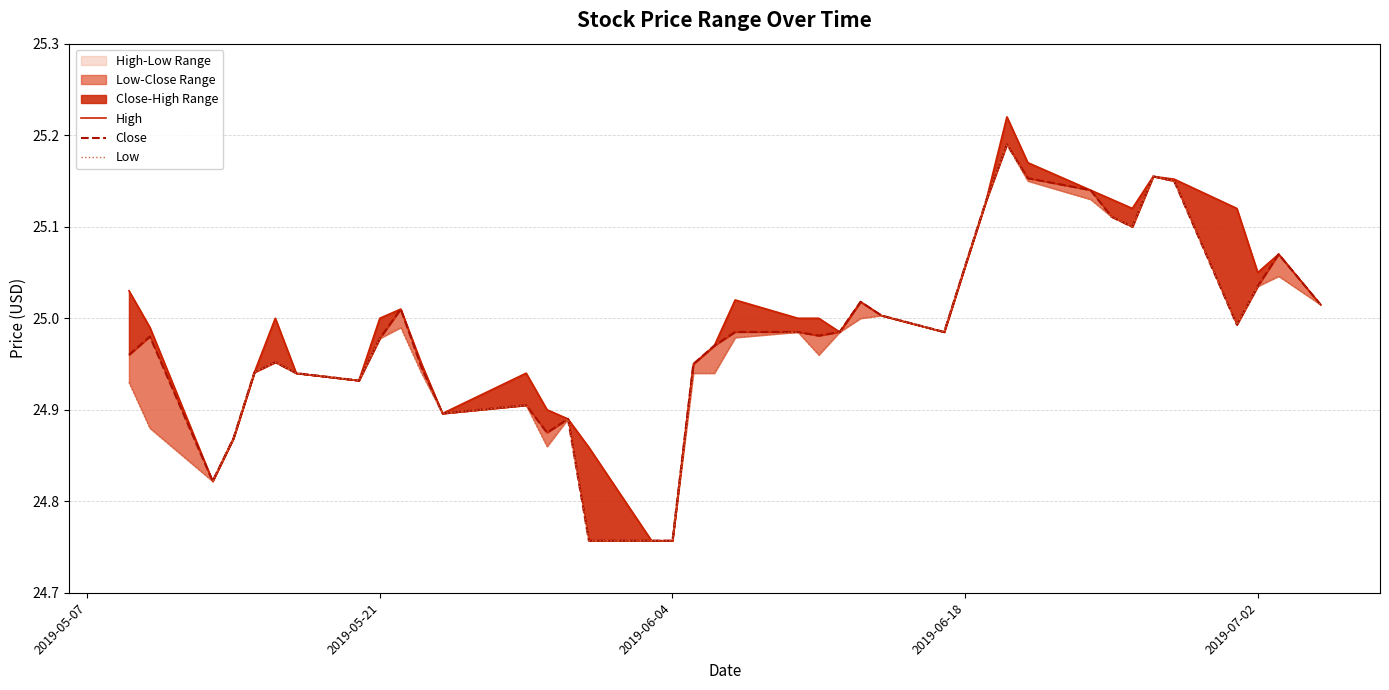

True or false: Close and High intersect in this chart.

False